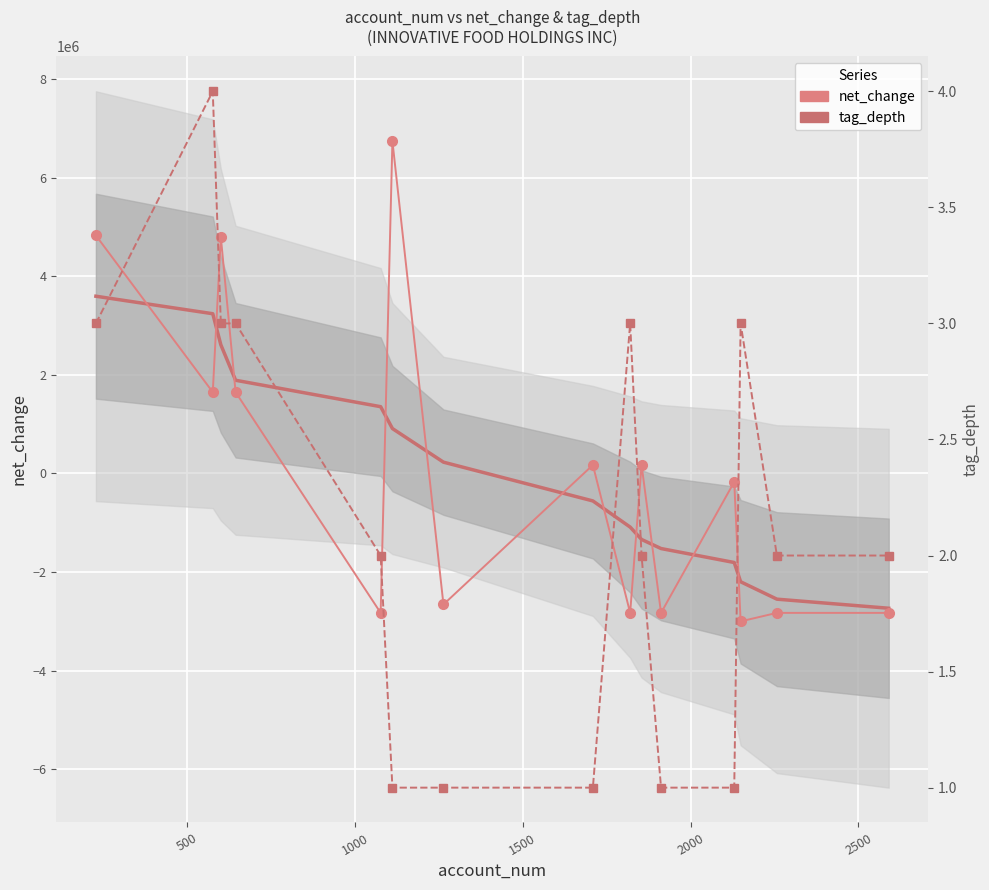

After their last crossing, which series has the higher values: tag_depth or net_change?

tag_depth